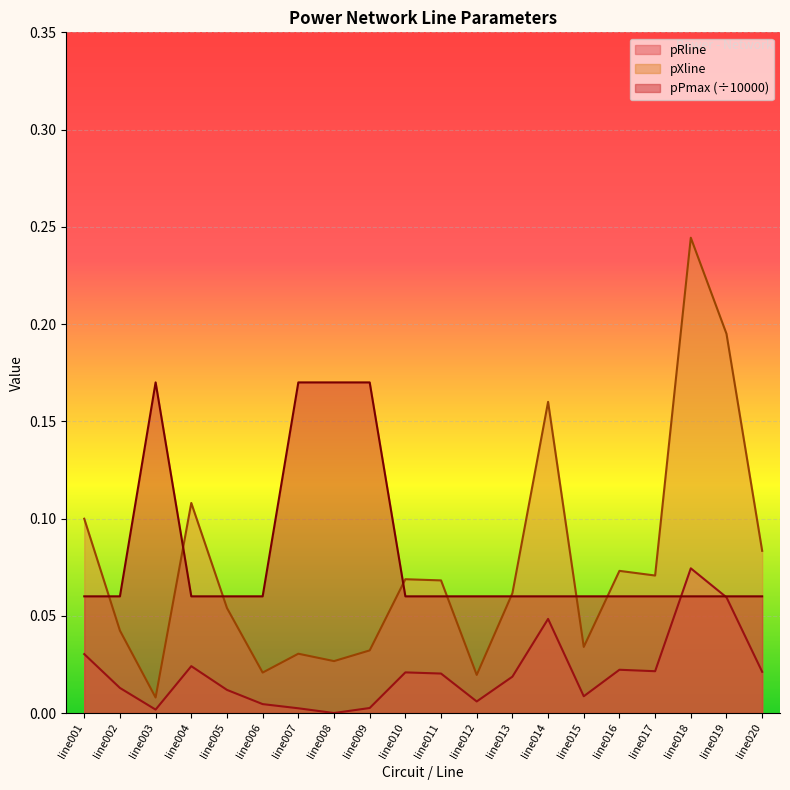

At how many categories does at least one series exceed 0?

20